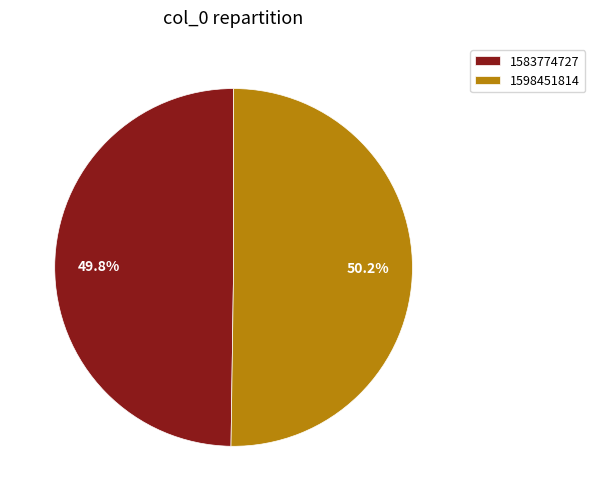

Is there any slice that represents more than half of the pie?

Yes